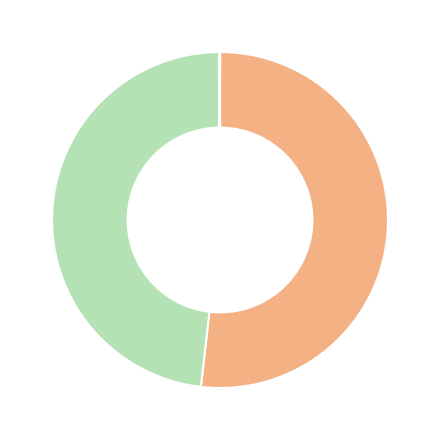

Is there any slice that represents more than half of the pie?

Yes